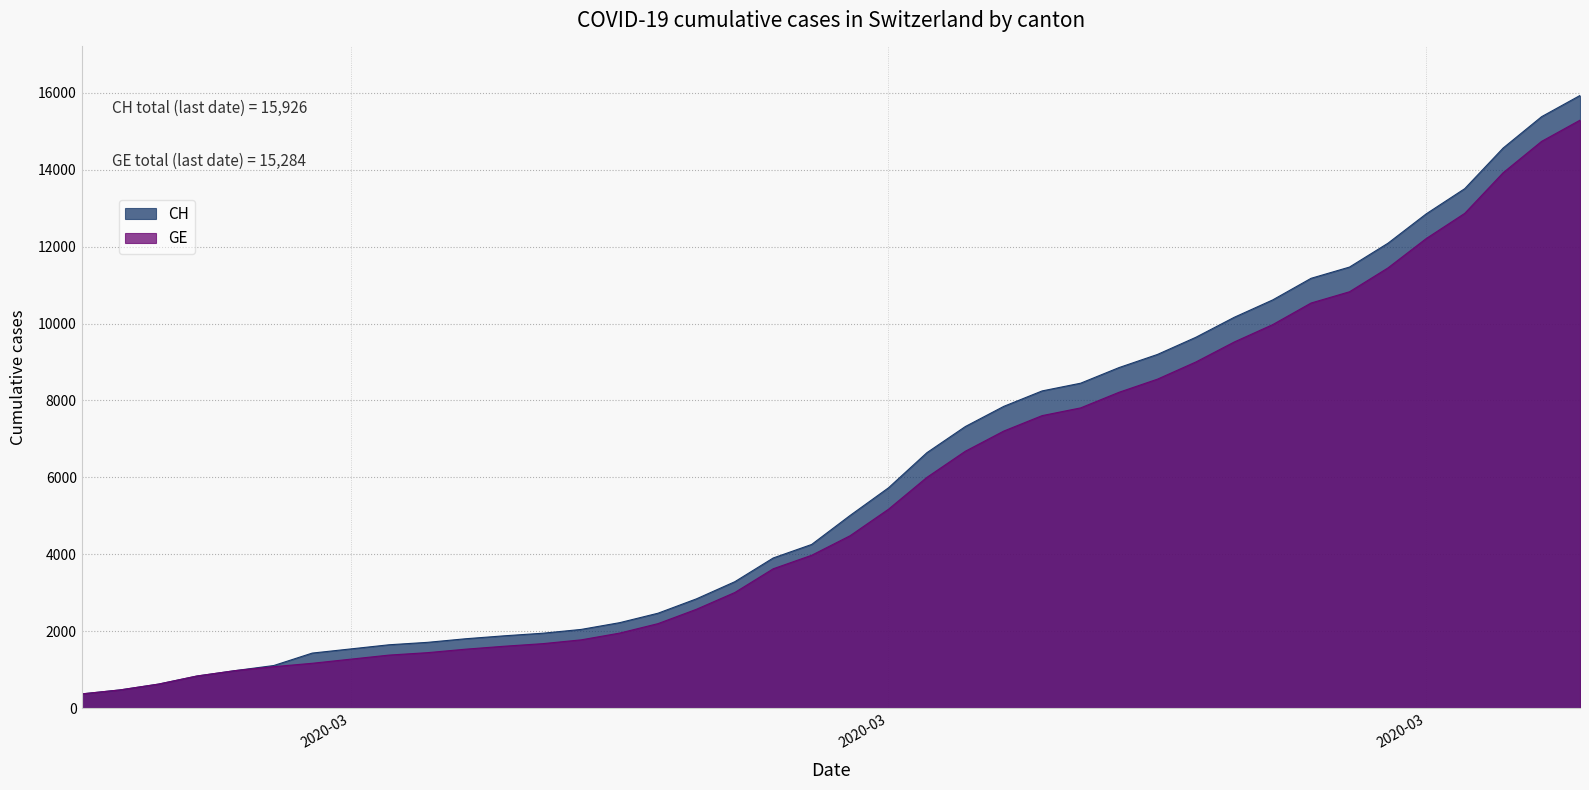

Where does the CH series first go above 5012?

2020-03